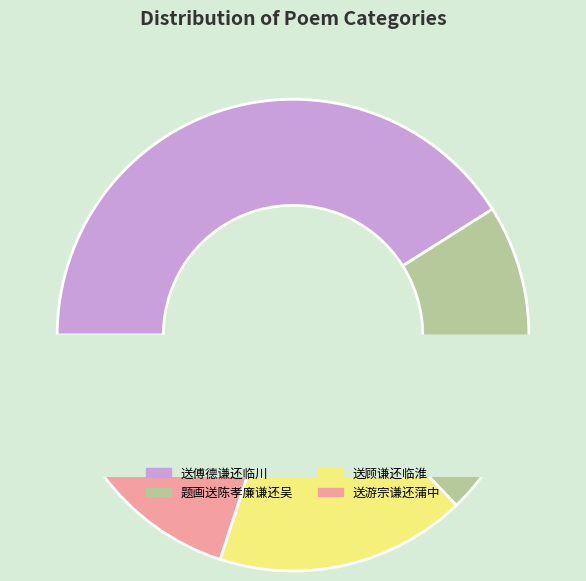

Approximately how many times larger is the value at 题画送陈孝廉谦还吴 compared to 送游宗谦还蒲中?

1.1